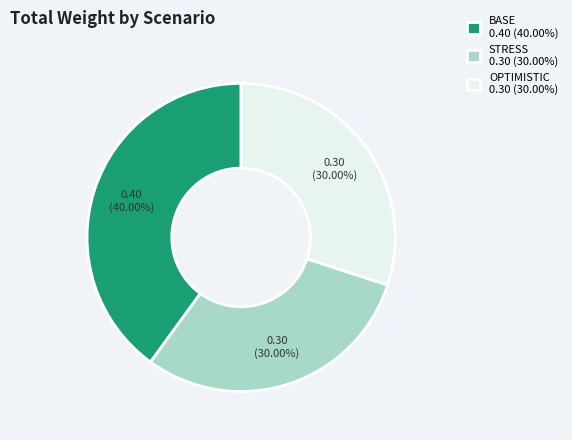

How many slices are in this pie chart?

3